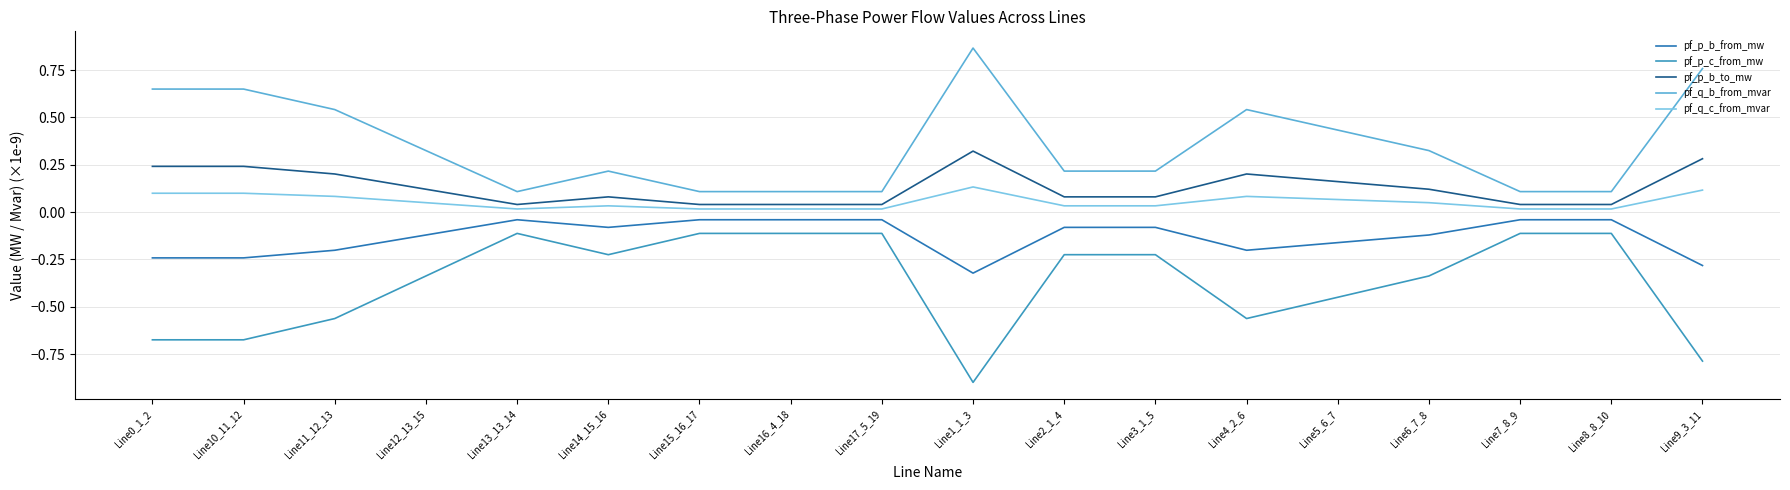

True or false: pf_p_b_from_mw and pf_q_c_from_mvar cross at least once.

False